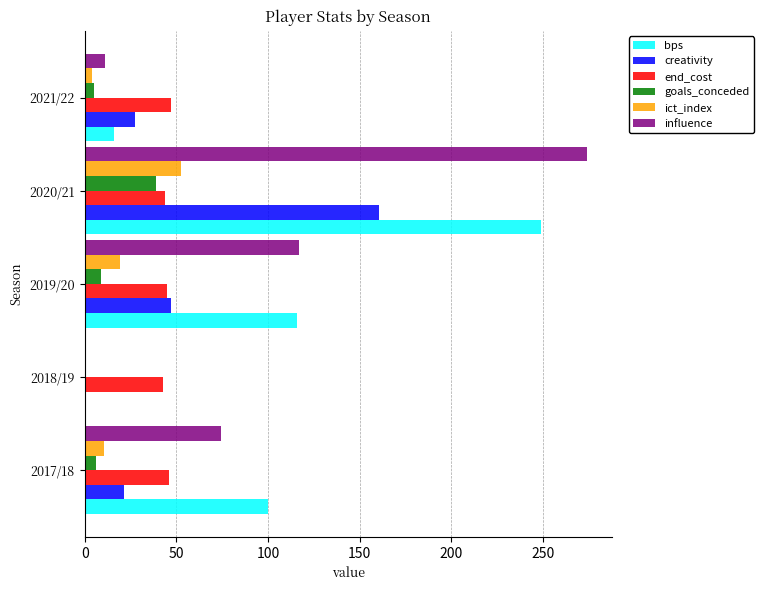

How many distinct data groups are displayed?

6